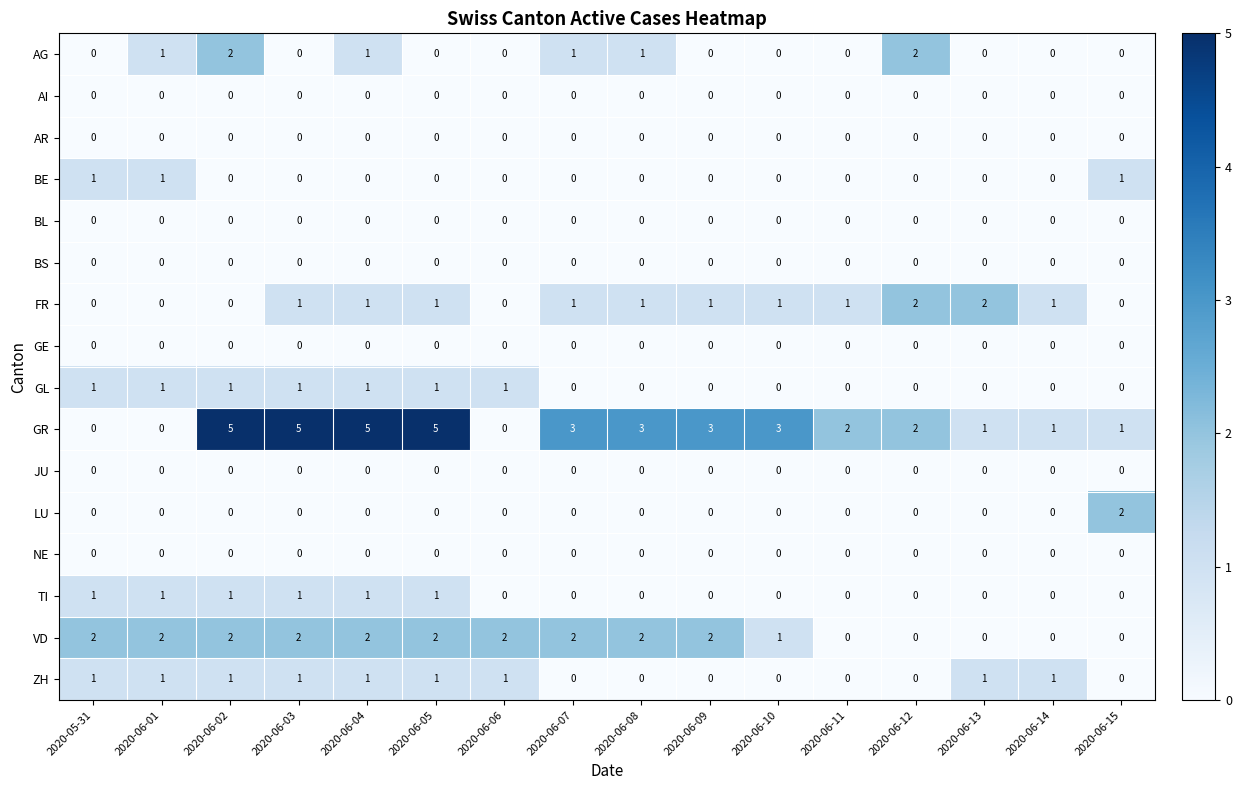

What is the total value across all series at 2020-06-13?

4